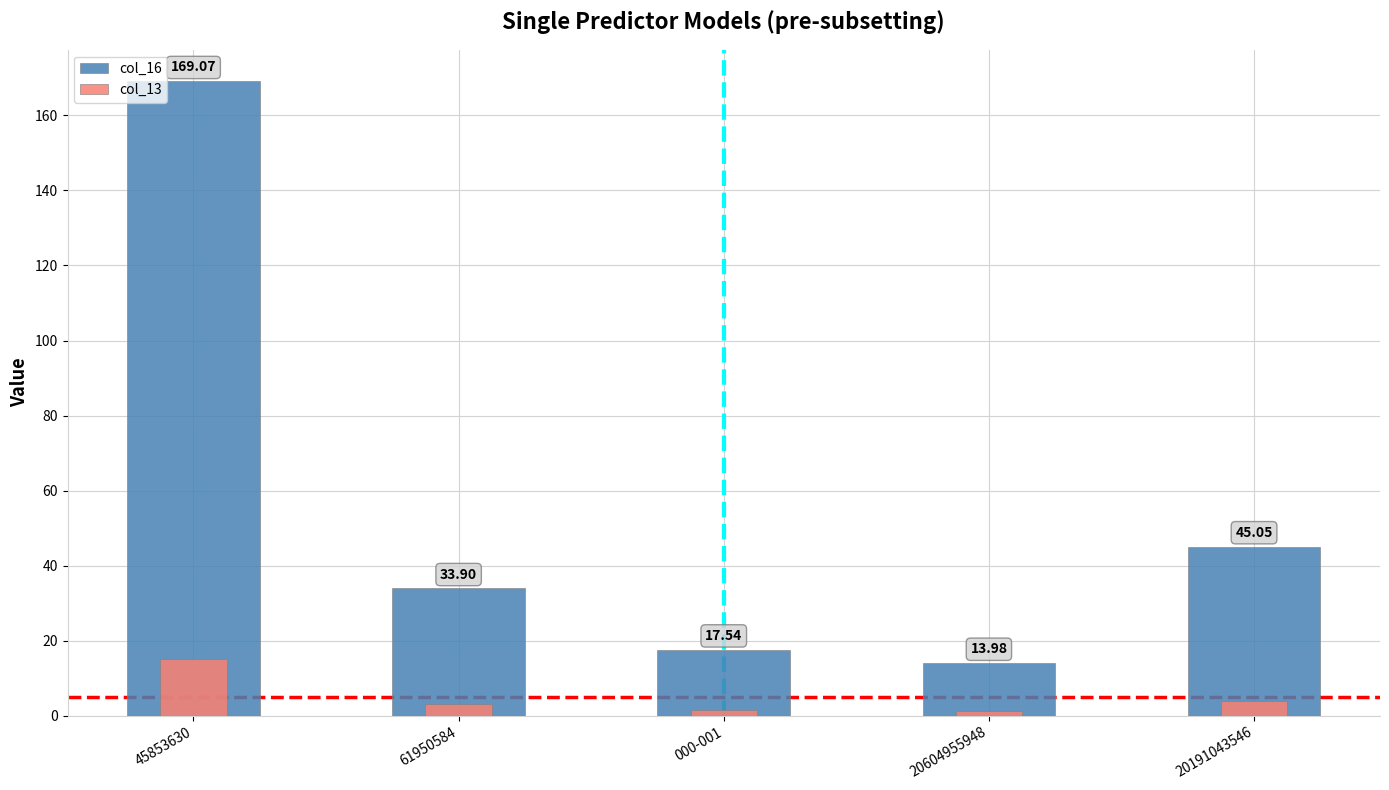

Reading left to right, list all the values displayed in this chart.

col_16: 45853630=169.1	61950584=33.9	000-001=17.5	20604955948=14.0	20191043546=45.1
col_13: 45853630=15.0	61950584=3.0	000-001=1.5	20604955948=1.2	20191043546=4.0